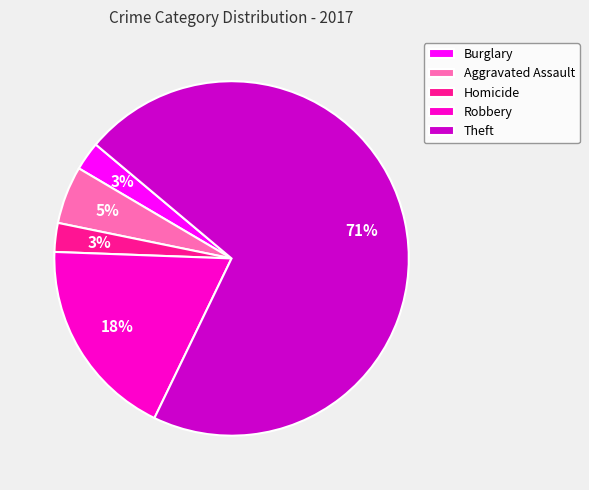

How many slices are in this pie chart?

5